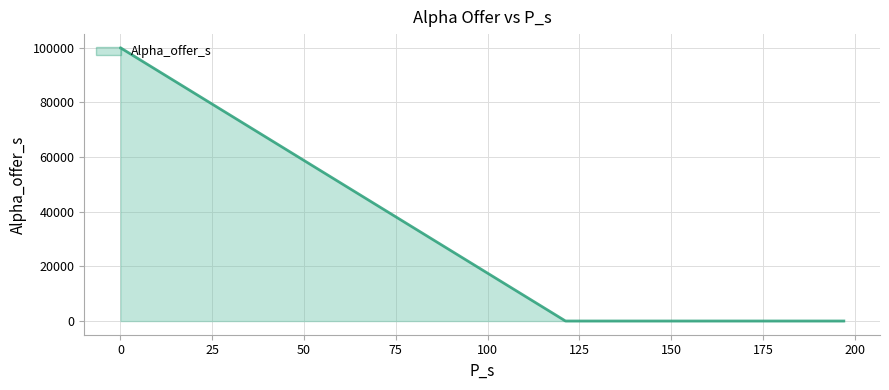

What is the greatest value displayed?

100005.0